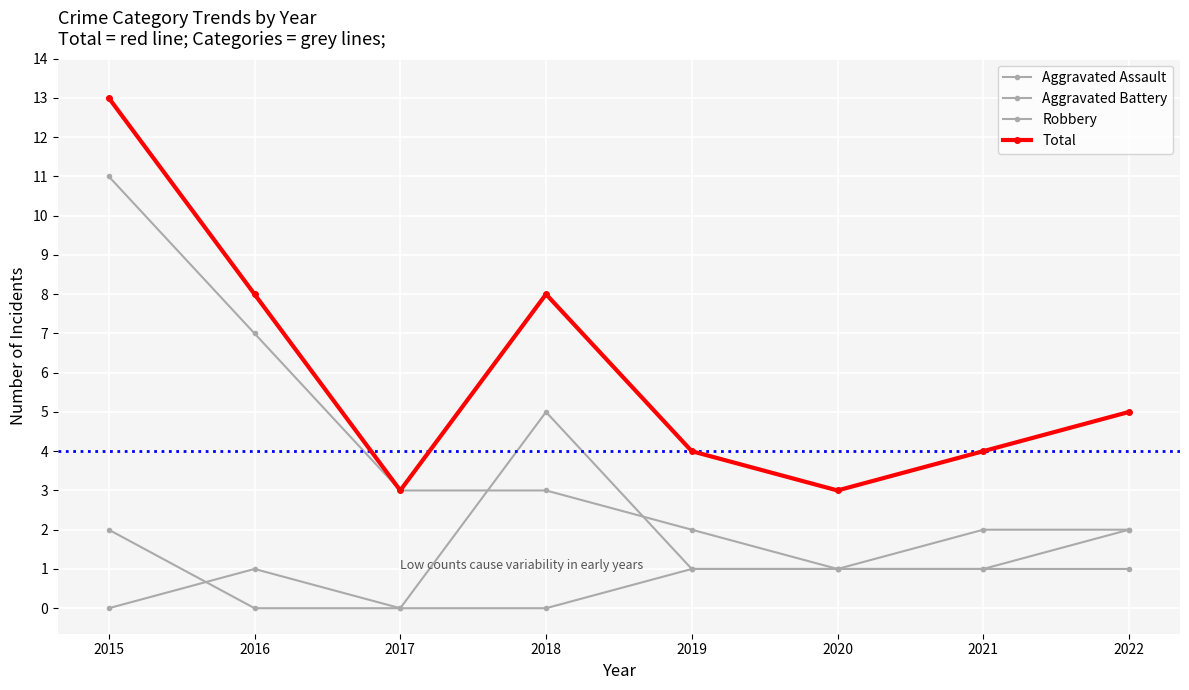

How many series are shown in this chart?

4